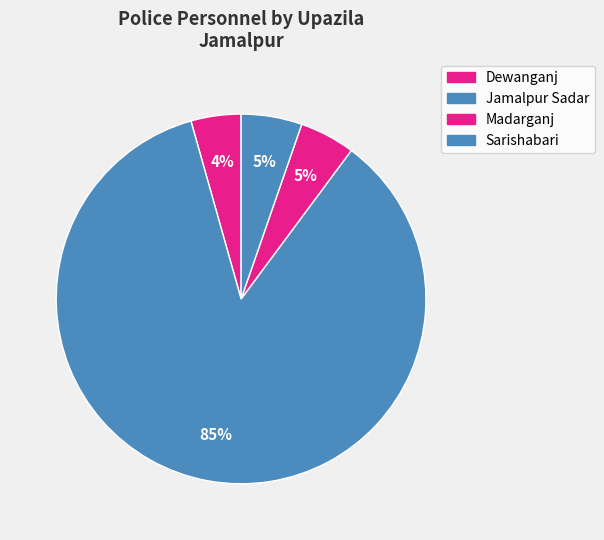

How many slices are in this pie chart?

4